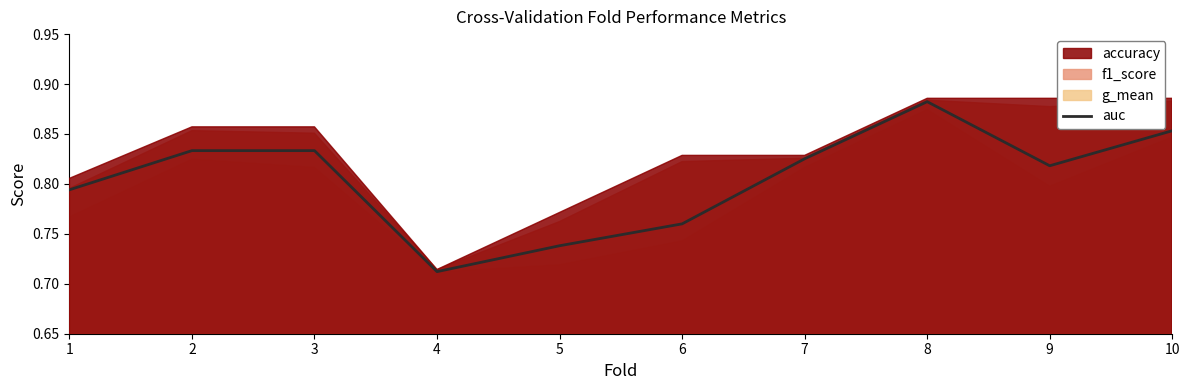

Reading left to right, transcribe all the data shown in this chart.

0.8	0.8	0.8	0.7	0.7	0.8	0.8	0.9	0.8	0.9